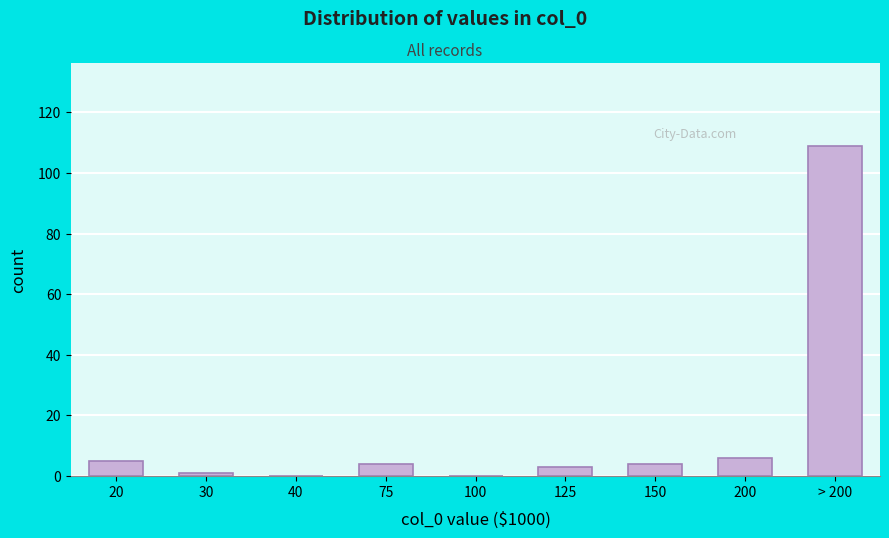

Reading left to right, extract all data points from this chart.

20=5	30=1	40=0	75=4	100=0	125=3	150=4	200=6	> 200=109